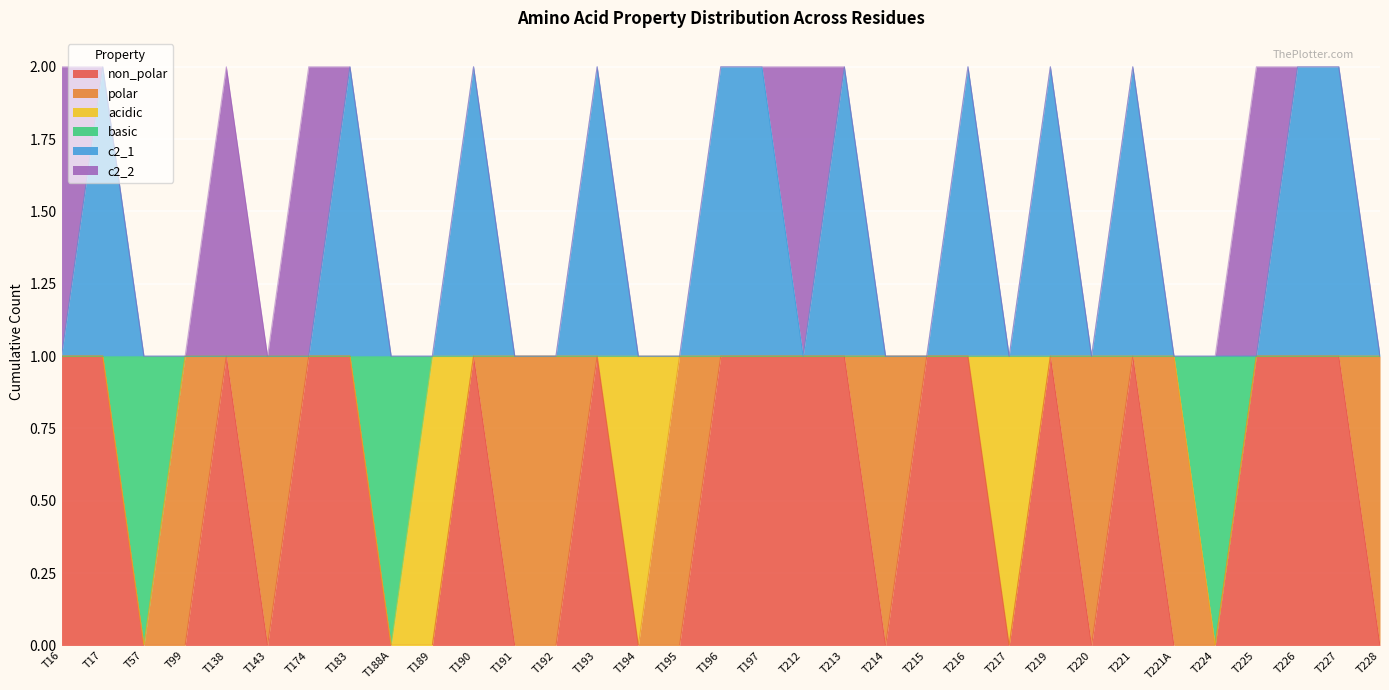

How many non_polar values are between 0 and 1?

33